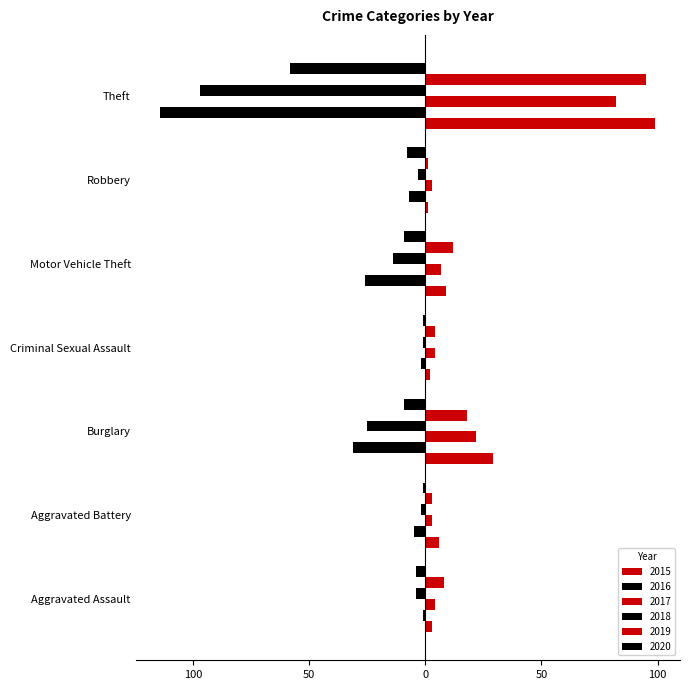

How many values in the 2019 series are below 8?

3